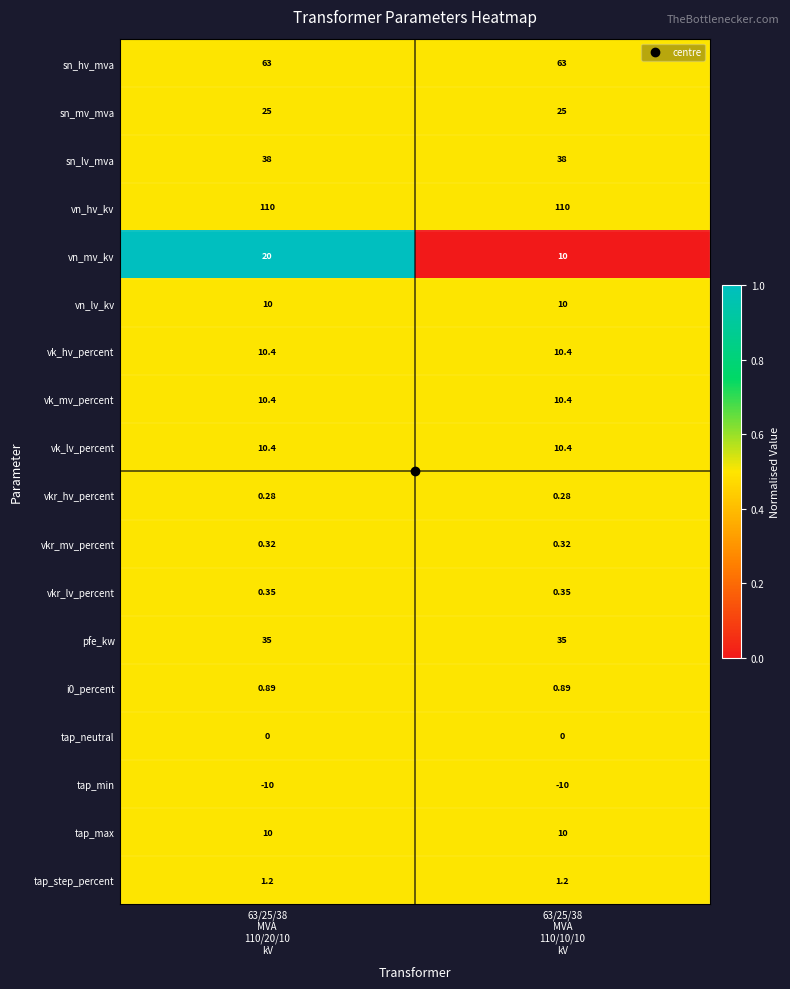

Which series has the widest spread of values?

vn_mv_kv